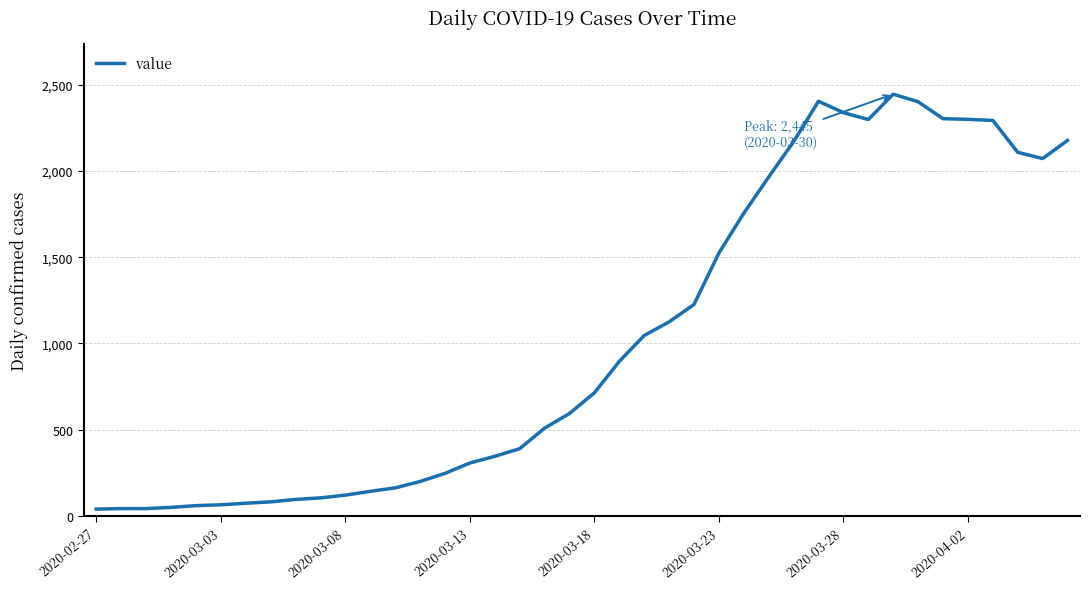

What is the difference between the maximum and minimum values?

2405